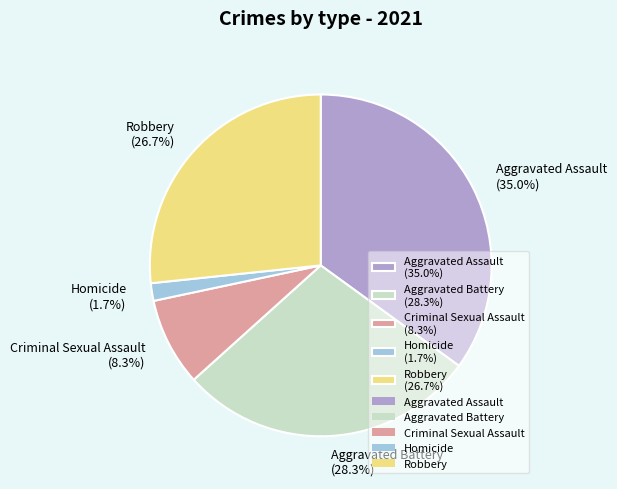

To the nearest percent, what percentage of the pie is Aggravated Assault?

35%